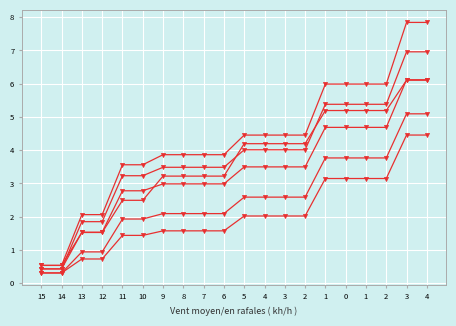

What is the spread (max minus min) of values at 0?

2.8